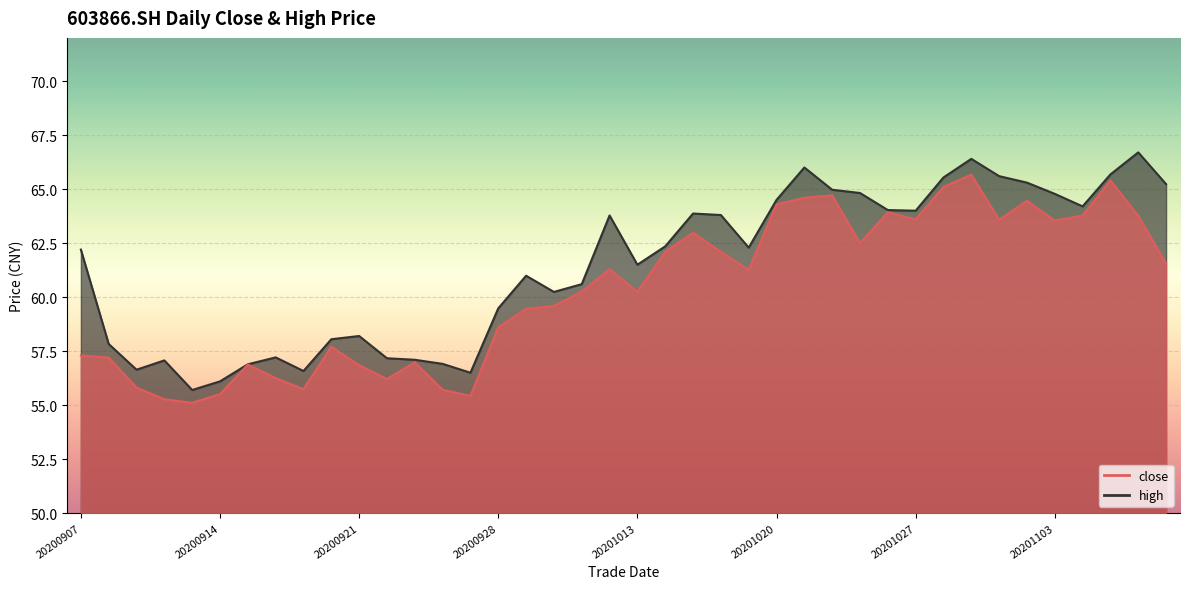

List the labels in order of close value, smallest first.

20200911, 20200910, 20200925, 20200914, 20200924, 20200917, 20200909, 20200922, 20200916, 20200921, 20200915, 20200923, 20200908, 20200907, 20200918, 20200928, 20200929, 20200930, 20201013, 20201009, 20201019, 20201012, 20201109, 20201014, 20201016, 20201023, 20201015, 20201103, 20201030, 20201027, 20201106, 20201104, 20201026, 20201020, 20201102, 20201021, 20201022, 20201028, 20201105, 20201029